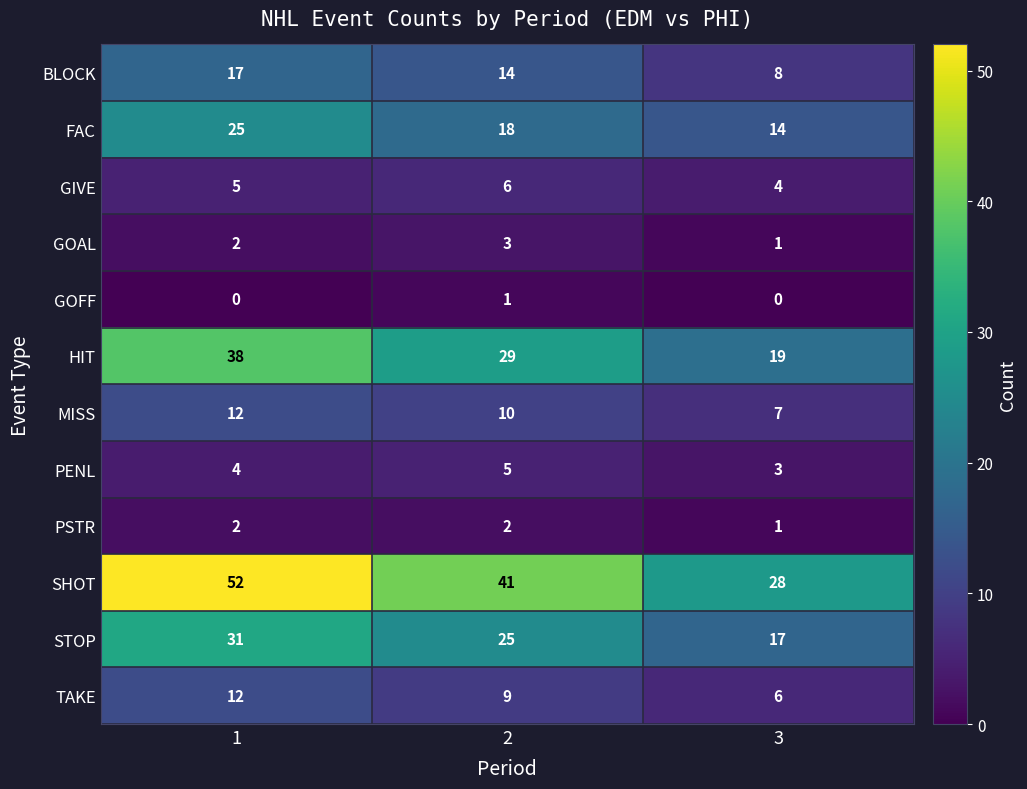

What is the average value of the HIT series?

29